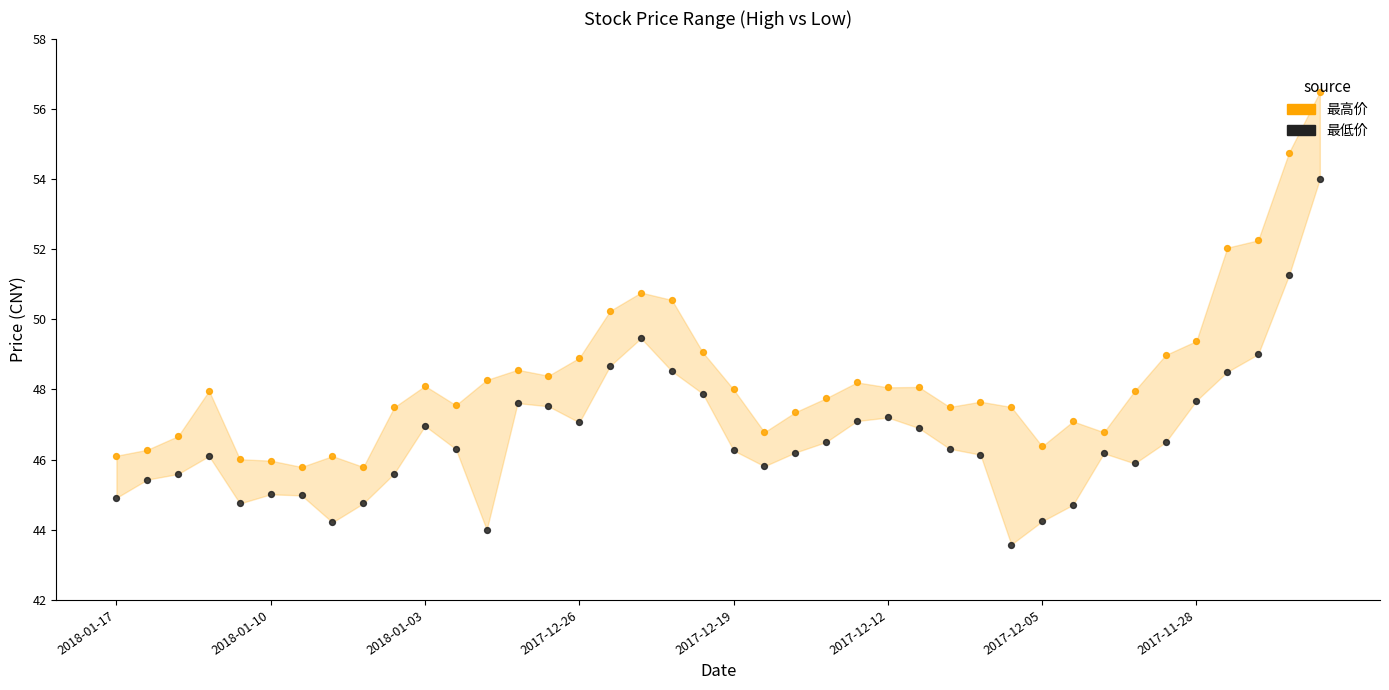

Which series has the largest total across all categories?

最高价